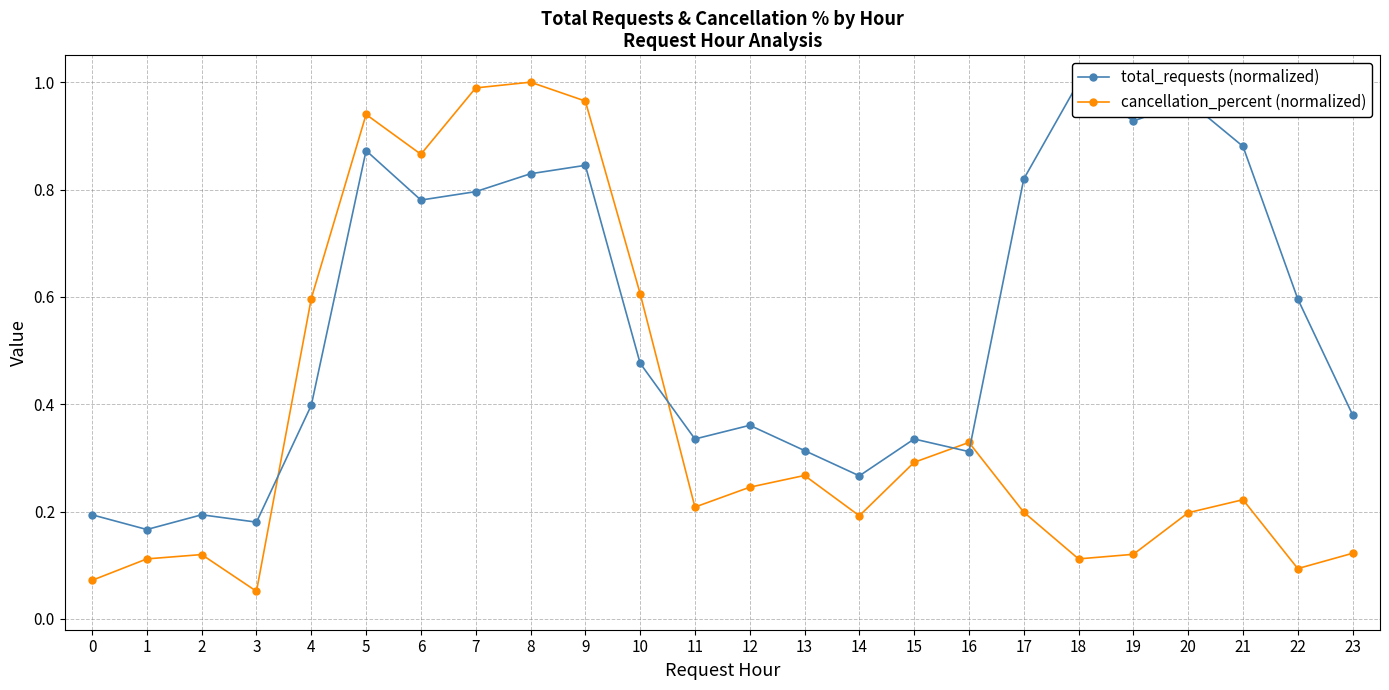

At which category is the sum across all series the highest?

8